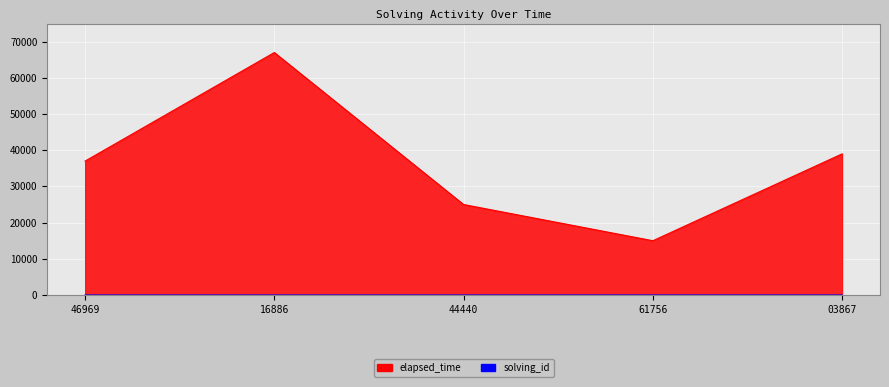

Rank the series at 46969 from lowest to highest value.

solving_id, elapsed_time